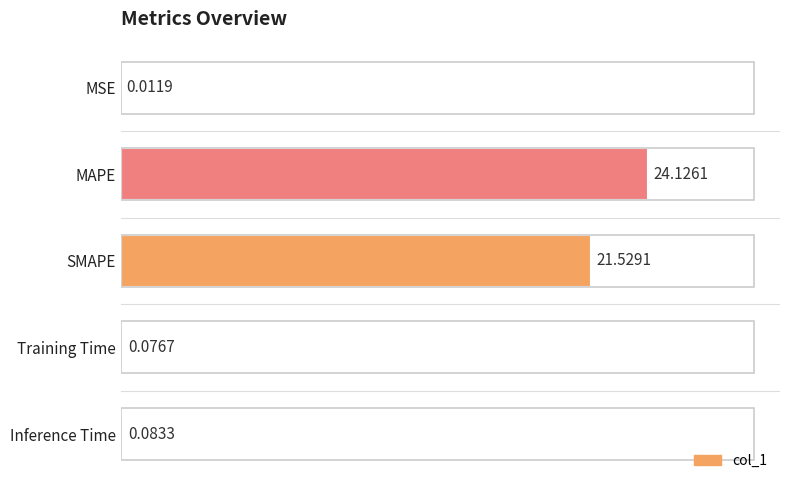

At which label is the value closest to 12?

SMAPE